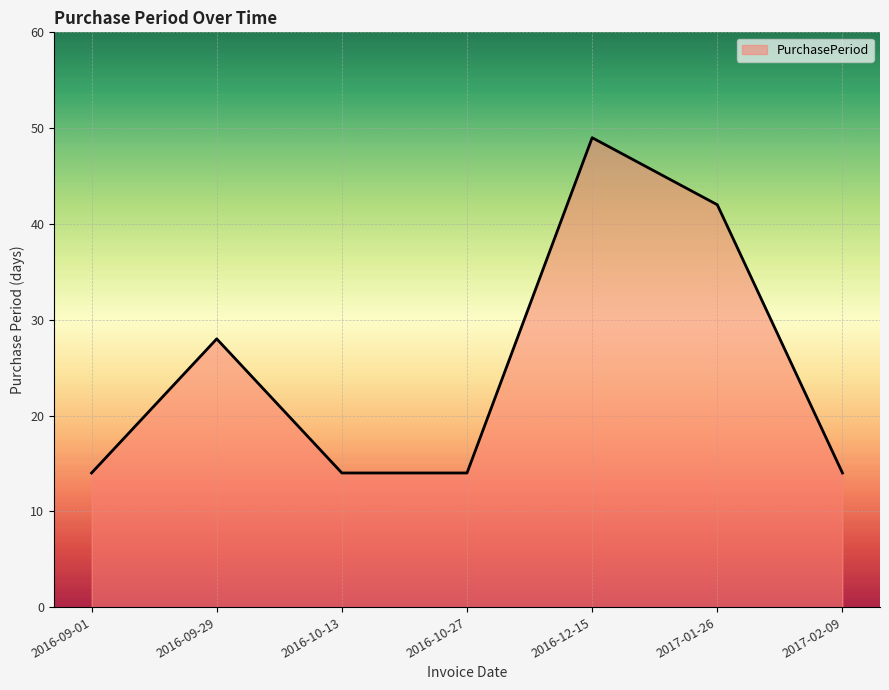

True or false: there are more than 0 points higher than both neighbors.

True